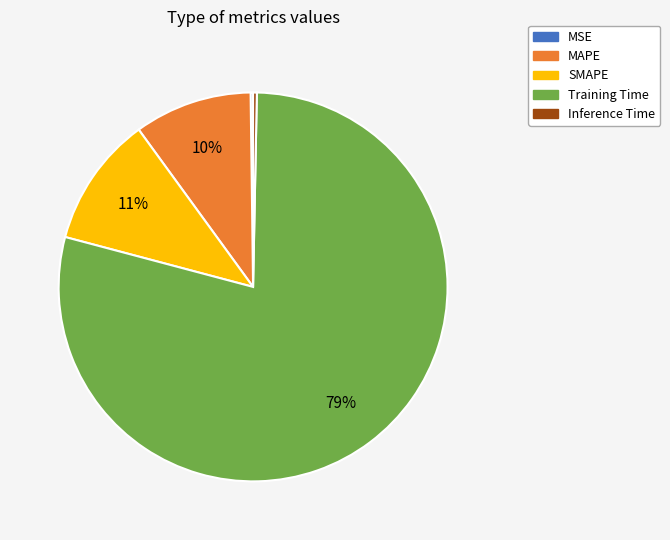

To the nearest percent, what is the difference between the largest and smallest slice percentages?

79%